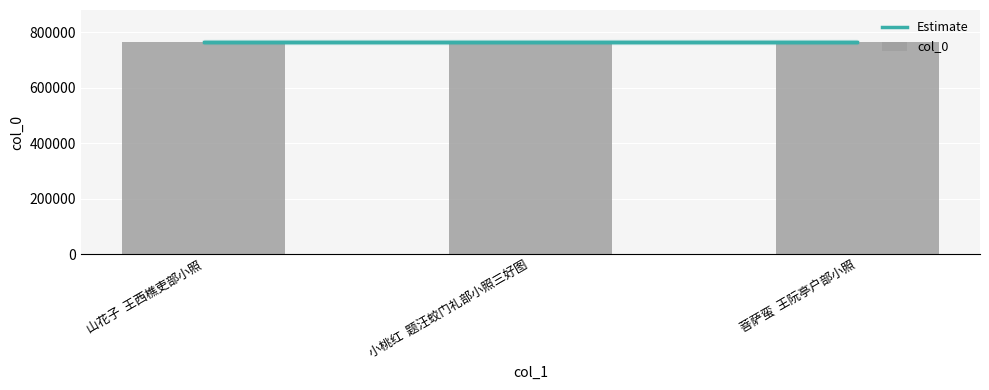

Reading left to right, transcribe all the data shown in this chart.

764730	764778	764731